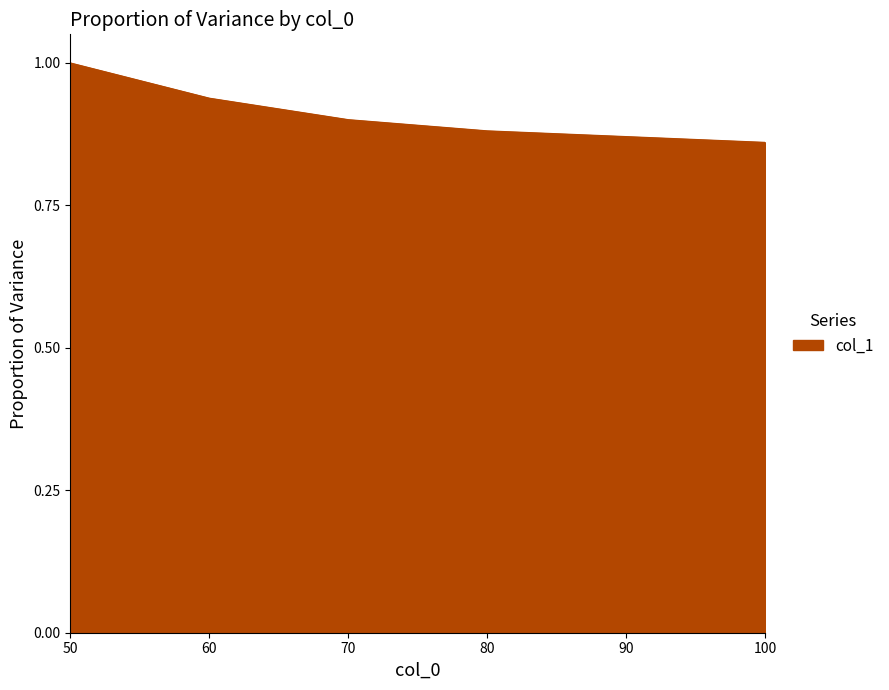

Is this an area chart (filled region under the line)?

Yes